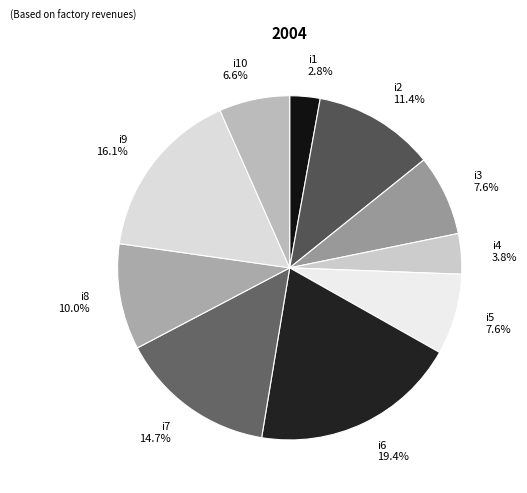

Count the number of slices in the pie.

10